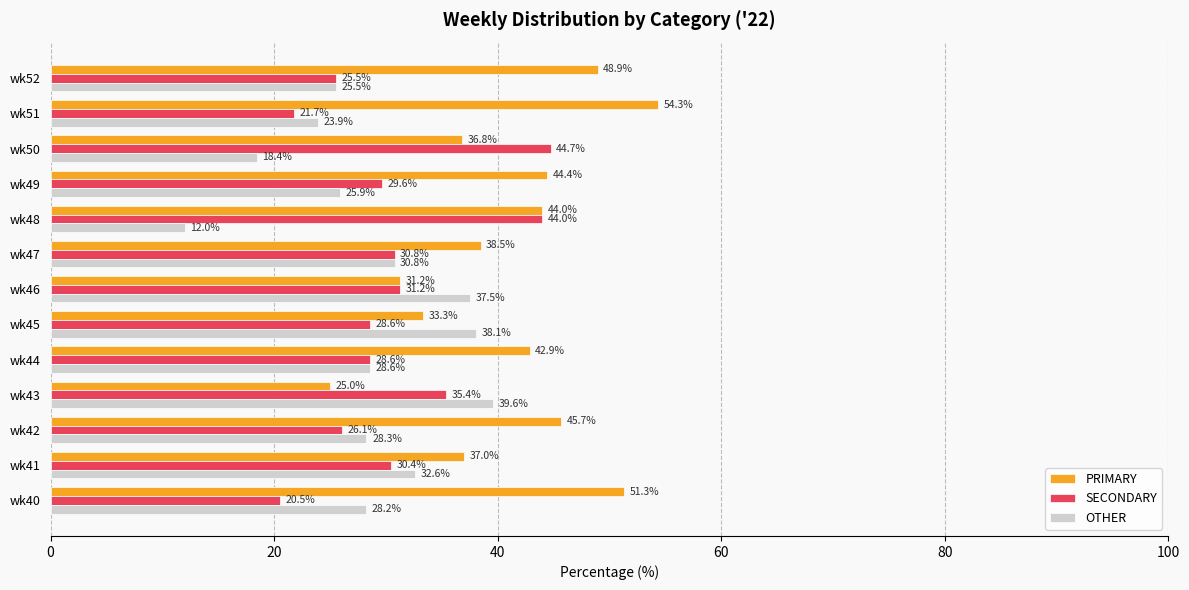

List the series in order of their peak value, lowest first.

OTHER, SECONDARY, PRIMARY